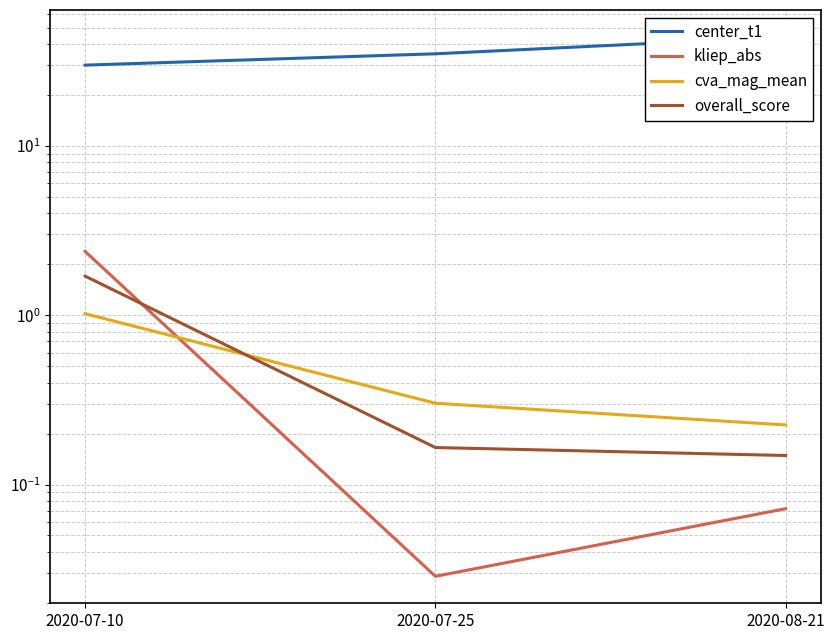

At how many categories does at least one series exceed 6?

3